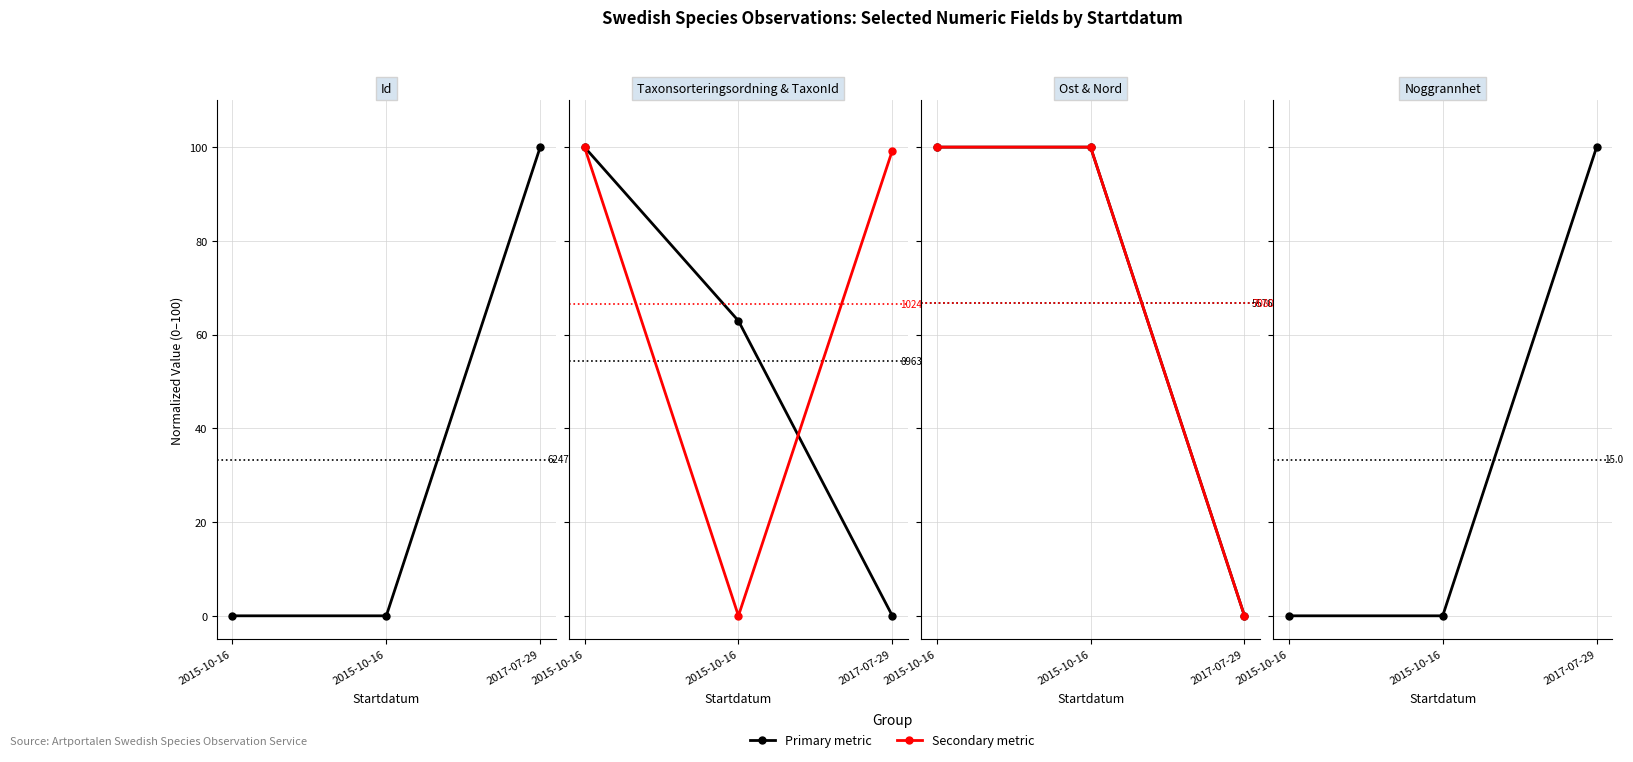

Is it true that Id (normalized) equals -40.9 at 2015-10-16?

False